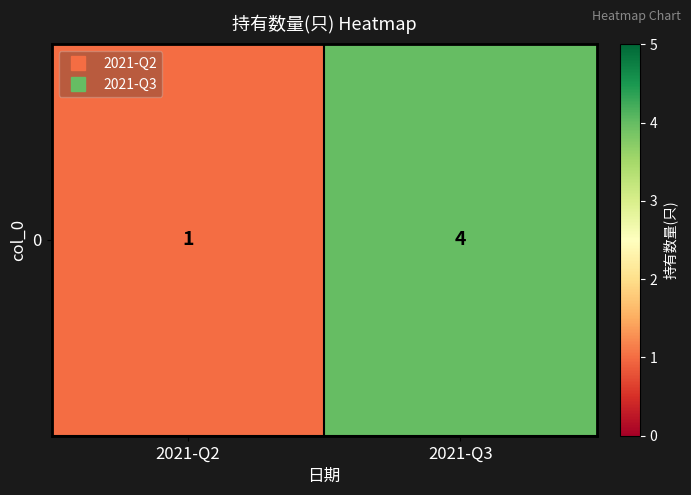

Reading right to left, list all the values displayed in this chart.

2021-Q3=4	2021-Q2=1